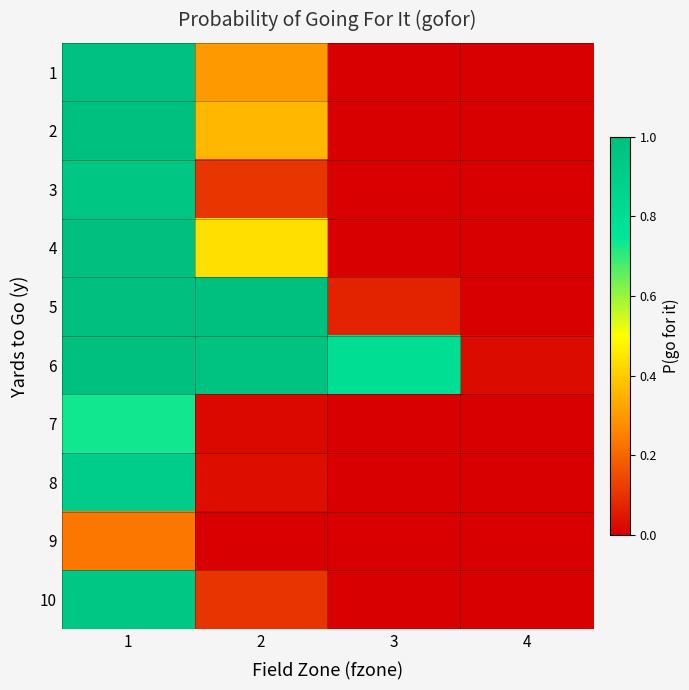

What is the total value across all series at 3?

0.9